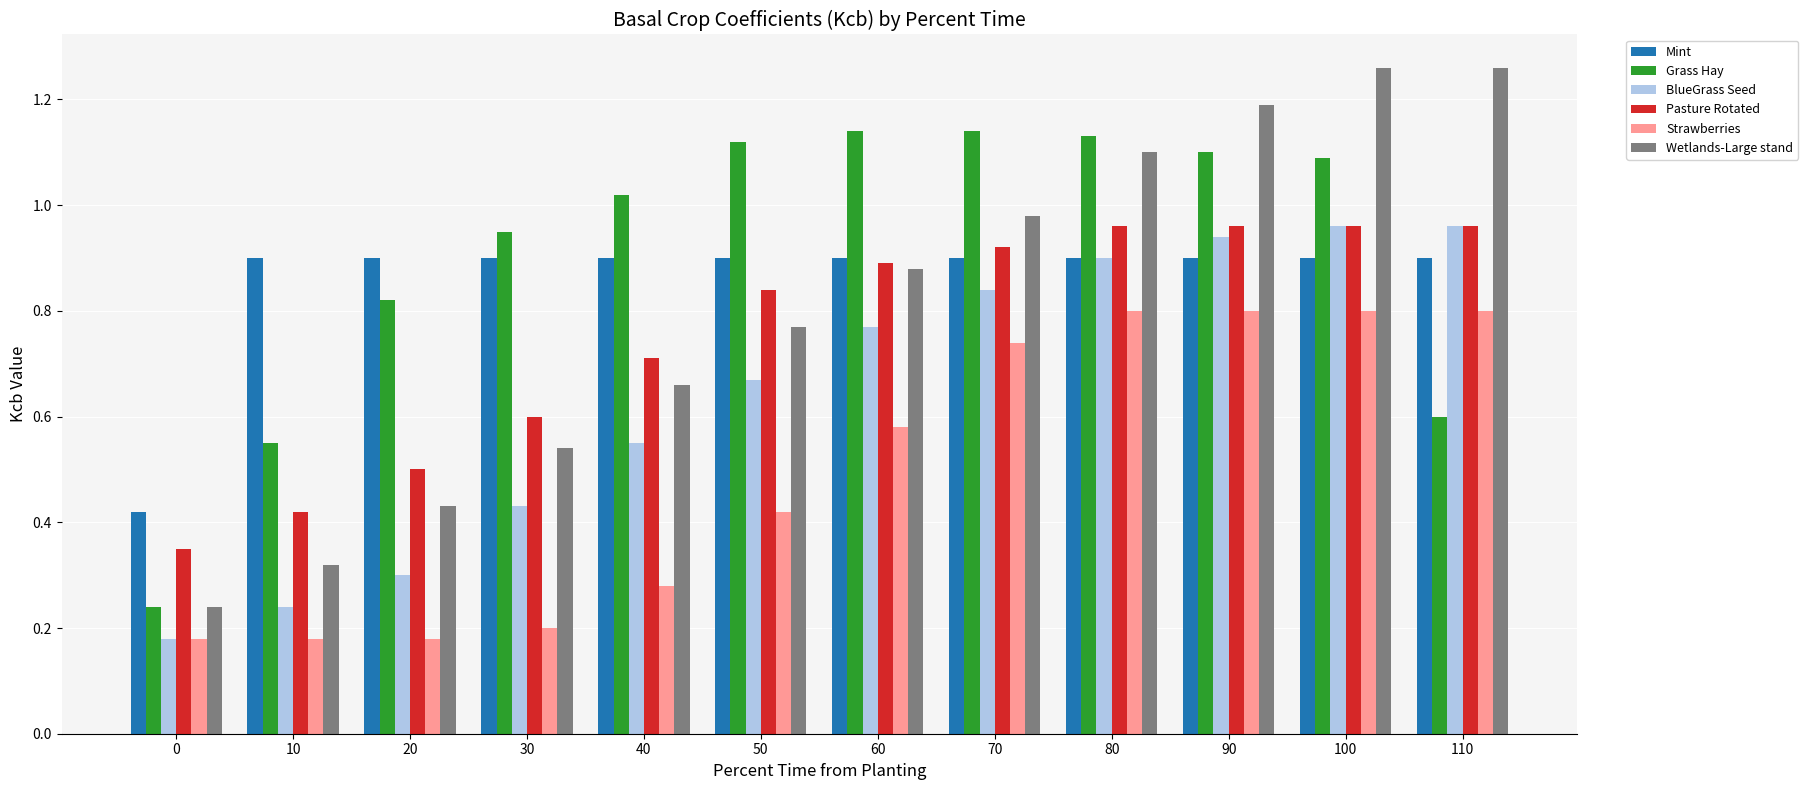

What is the total value across all series at 0?

1.6